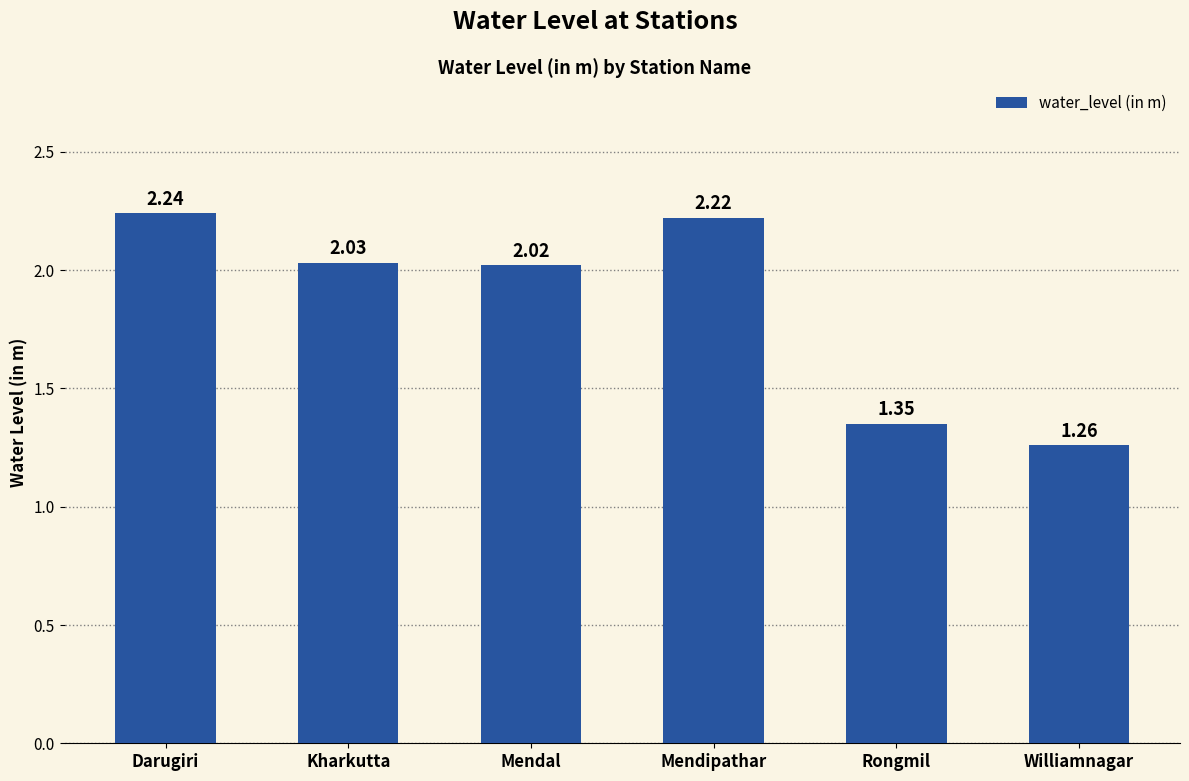

What is the label of the 1st bar from the left?

Darugiri